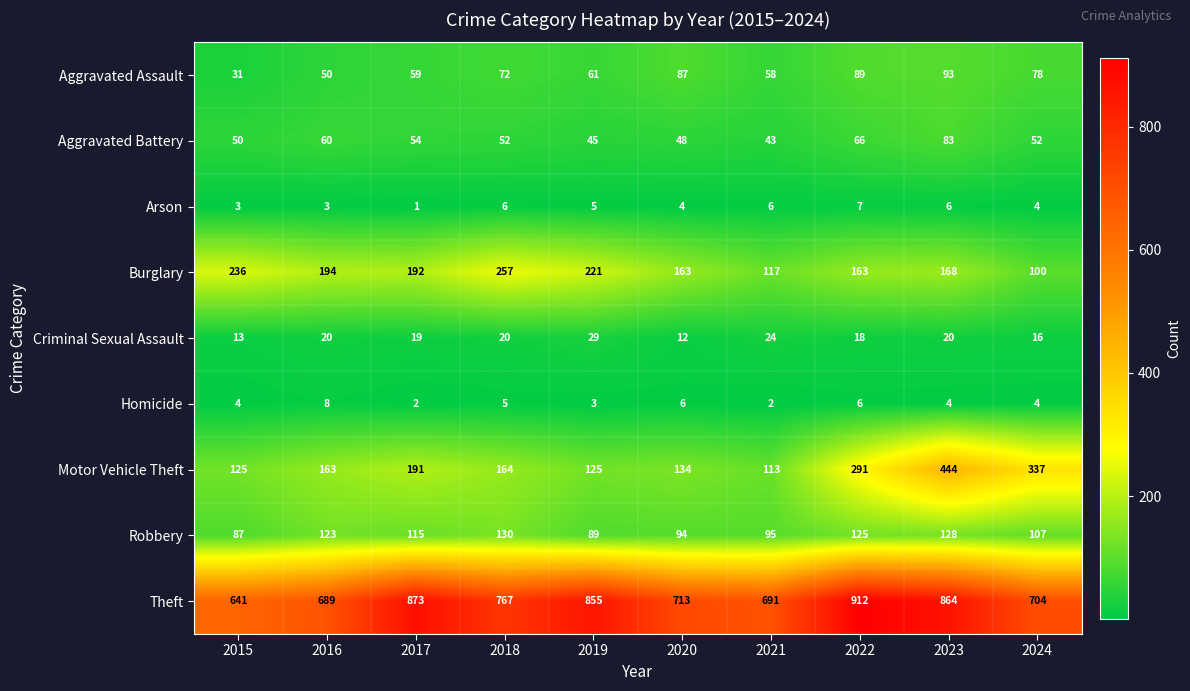

Which series has the largest range (max minus min)?

Motor Vehicle Theft